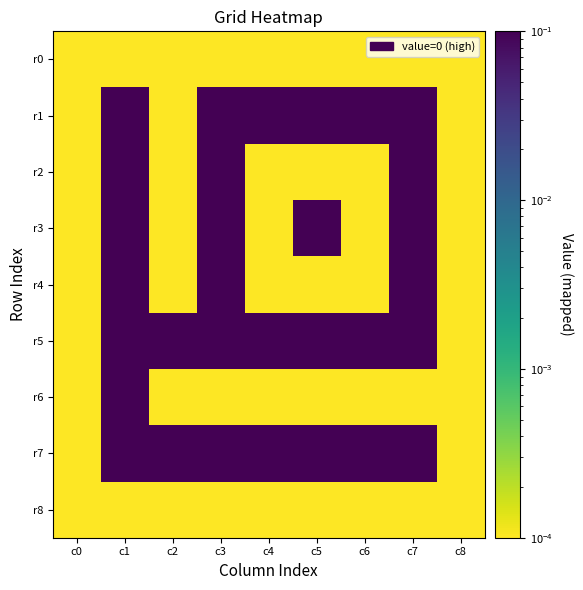

Reading left to right, extract all data points from this chart.

r0: c0=0.0	c1=0.0	c2=0.0	c3=0.0	c4=0.0	c5=0.0	c6=0.0	c7=0.0	c8=0.0
r1: c0=0.0	c1=0.1	c2=0.0	c3=0.1	c4=0.1	c5=0.1	c6=0.1	c7=0.1	c8=0.0
r2: c0=0.0	c1=0.1	c2=0.0	c3=0.1	c4=0.0	c5=0.0	c6=0.0	c7=0.1	c8=0.0
r3: c0=0.0	c1=0.1	c2=0.0	c3=0.1	c4=0.0	c5=0.1	c6=0.0	c7=0.1	c8=0.0
r4: c0=0.0	c1=0.1	c2=0.0	c3=0.1	c4=0.0	c5=0.0	c6=0.0	c7=0.1	c8=0.0
r5: c0=0.0	c1=0.1	c2=0.1	c3=0.1	c4=0.1	c5=0.1	c6=0.1	c7=0.1	c8=0.0
r6: c0=0.0	c1=0.1	c2=0.0	c3=0.0	c4=0.0	c5=0.0	c6=0.0	c7=0.0	c8=0.0
r7: c0=0.0	c1=0.1	c2=0.1	c3=0.1	c4=0.1	c5=0.1	c6=0.1	c7=0.1	c8=0.0
r8: c0=0.0	c1=0.0	c2=0.0	c3=0.0	c4=0.0	c5=0.0	c6=0.0	c7=0.0	c8=0.0